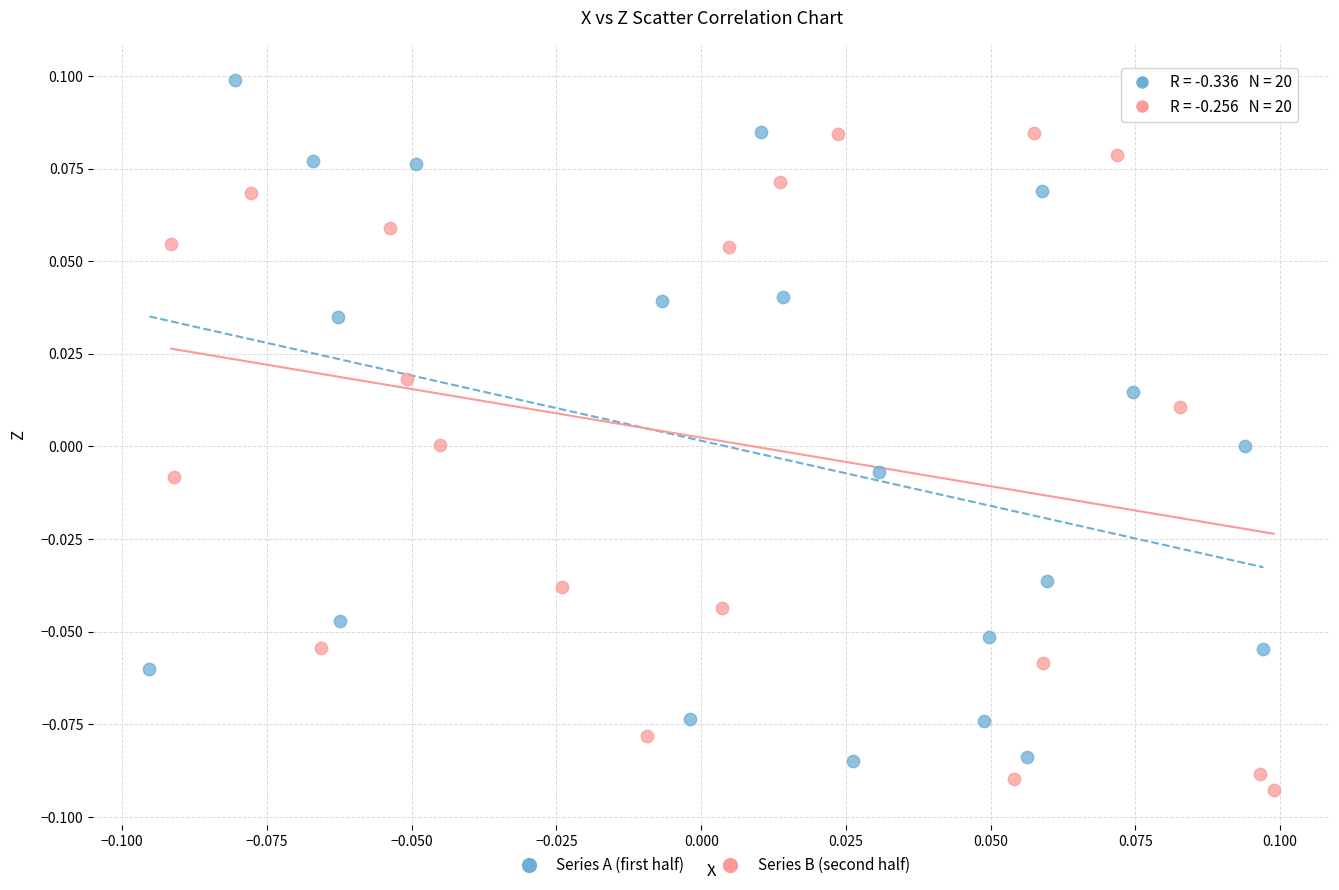

Which series contains the highest Y value?

Series A (first half)